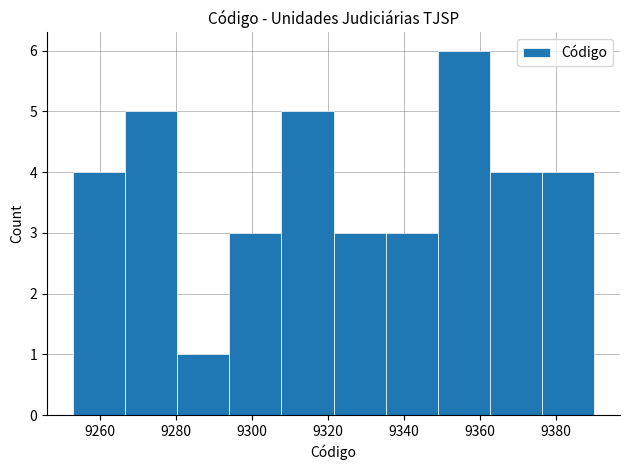

Which range on the x-axis has the tallest bar?

9348 to 9362